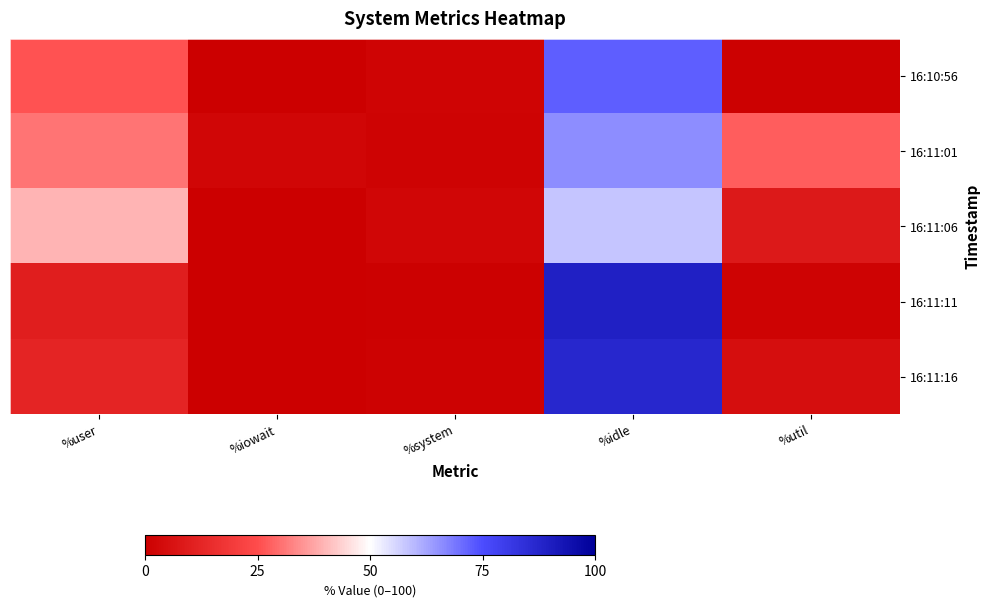

Which has a higher value, %user or %system?

%user